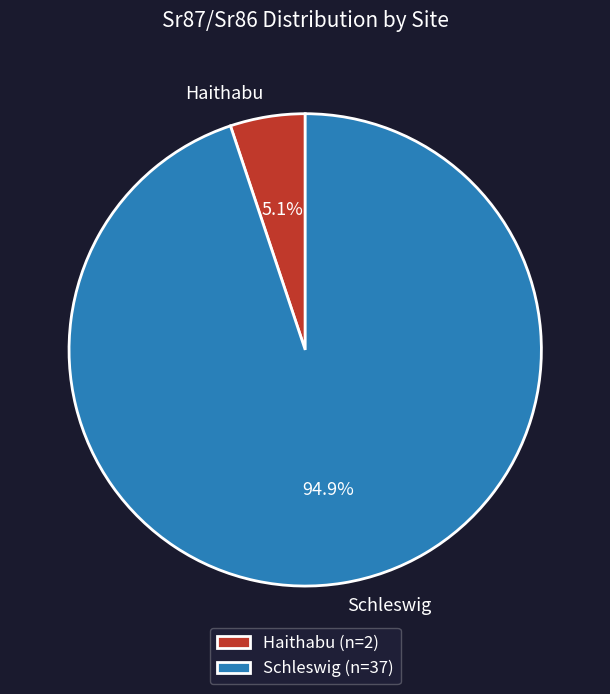

What percentage do Schleswig and Haithabu together represent?

100.0%